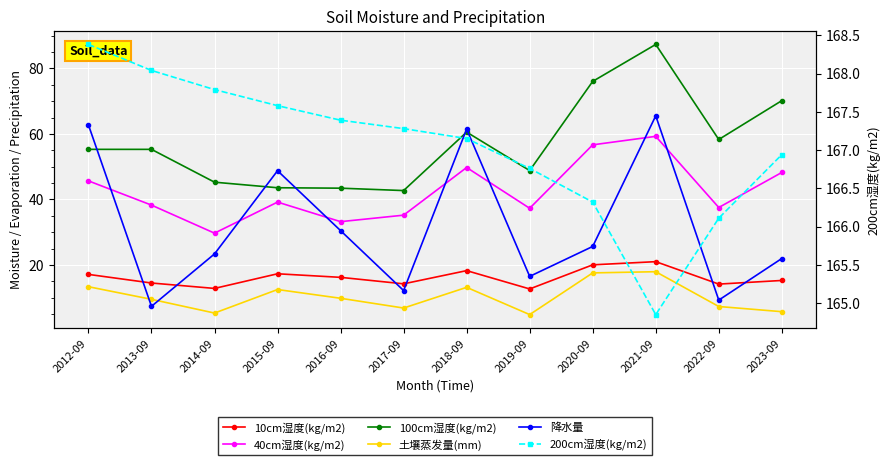

True or false: 降水量 and 200cm湿度(kg/m2) intersect in this chart.

False